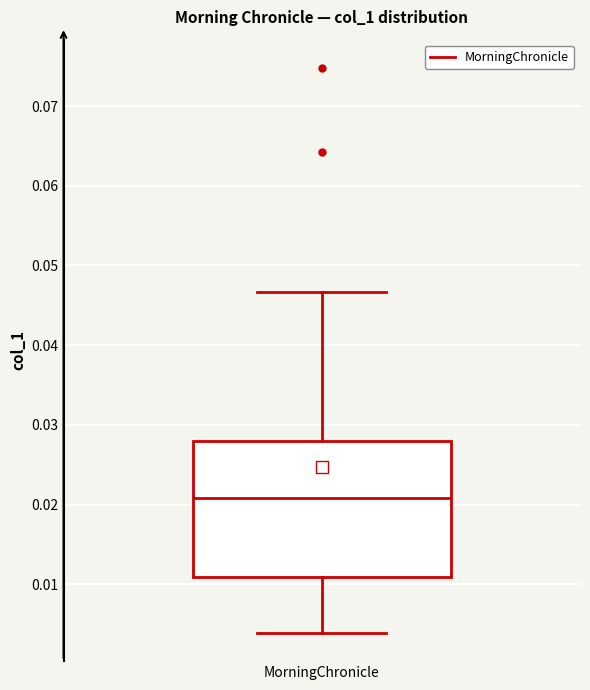

Where is the upper edge of the box for MorningChronicle on the y-axis? The values are not printed on the chart, so give them approximately, as read against the axis.

0.028